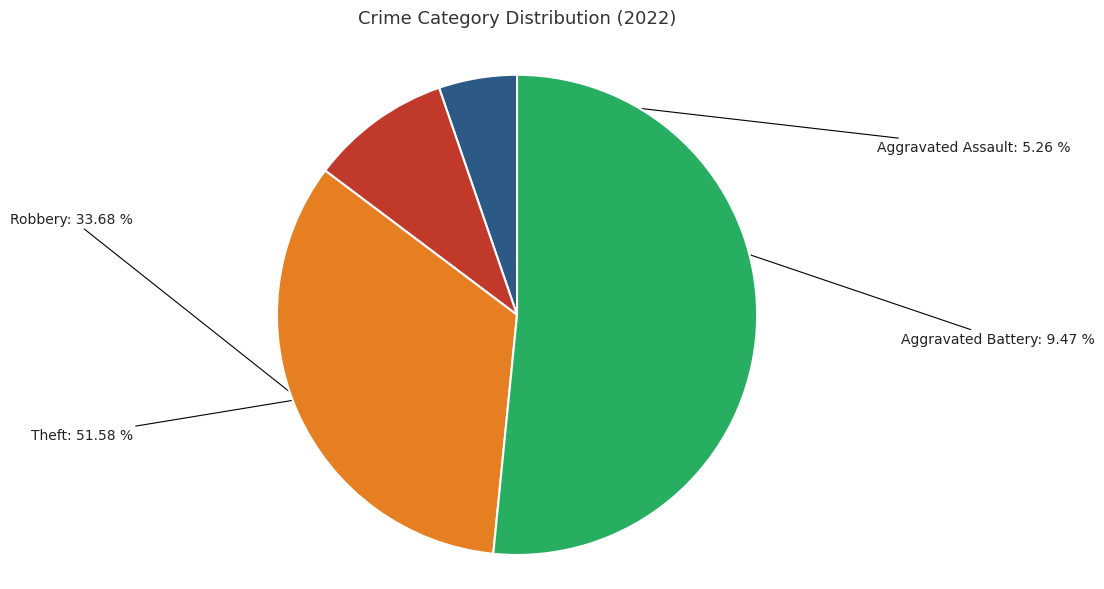

What is the total percentage of Aggravated Battery and Theft?

61.1%